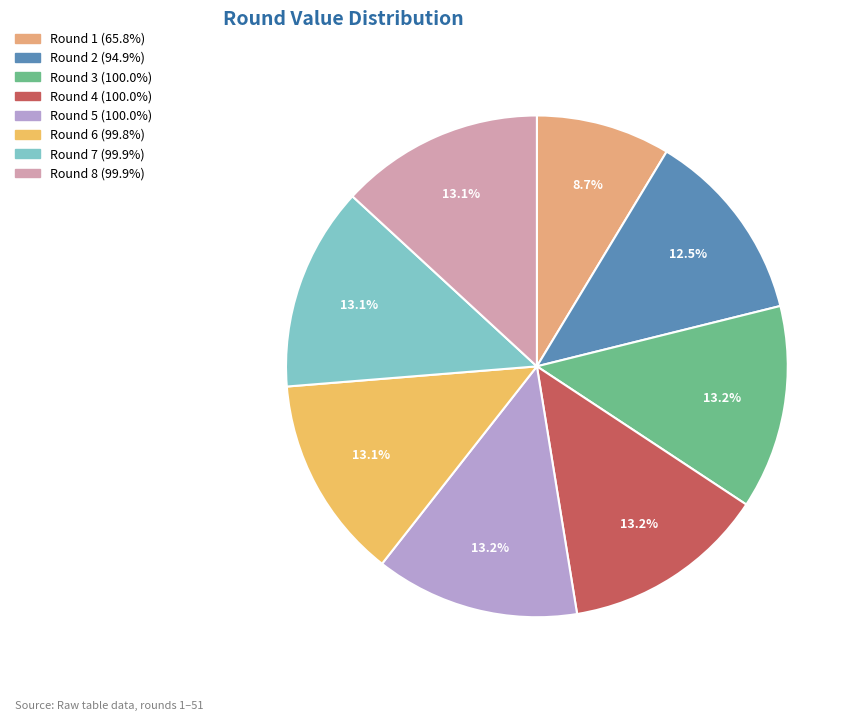

Which category has the smallest portion of the pie?

Round 1